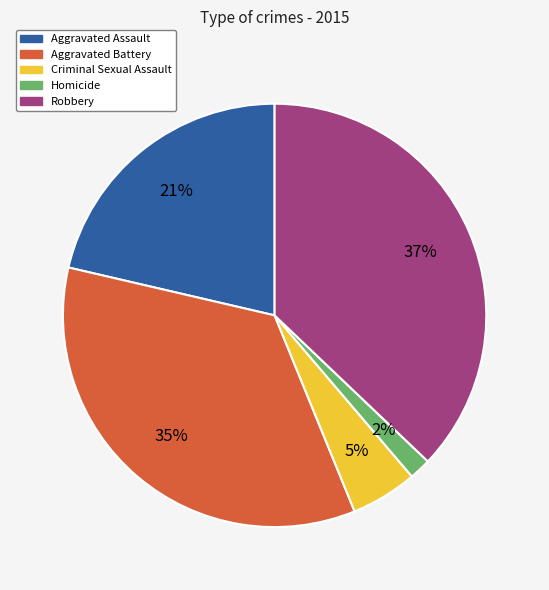

How many segments does this pie chart have?

5